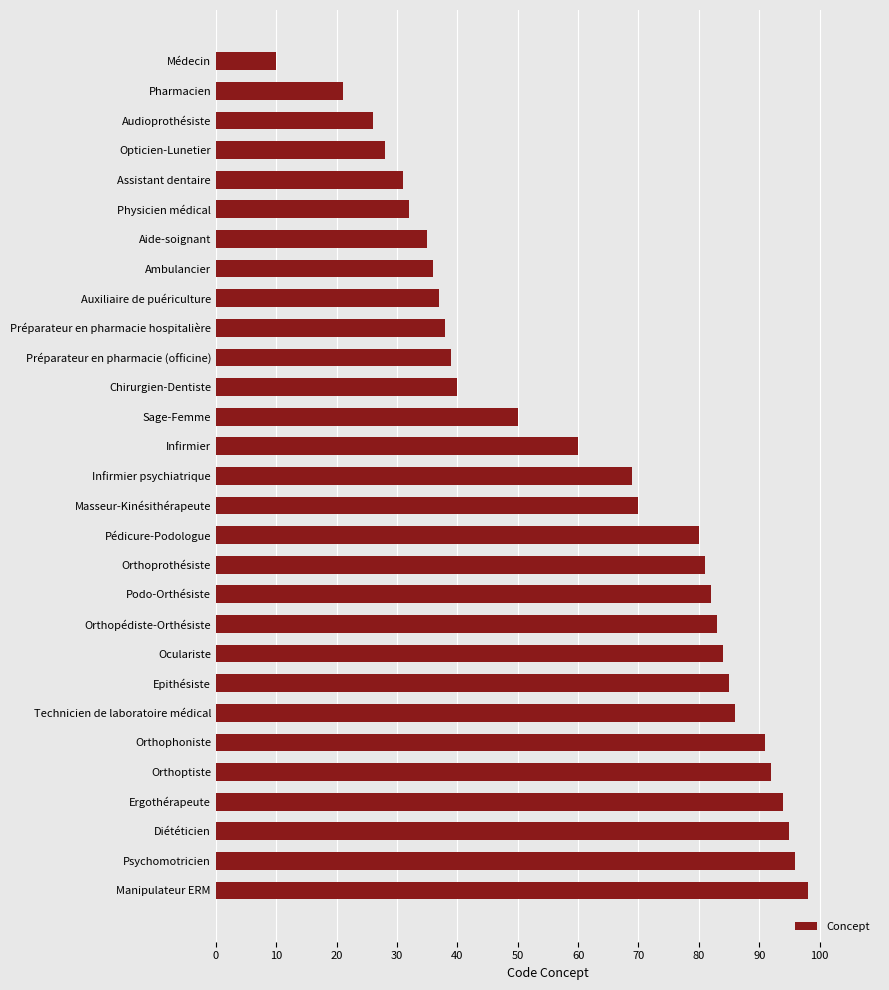

Between Orthopédiste-Orthésiste and Pharmacien, which is larger?

Orthopédiste-Orthésiste